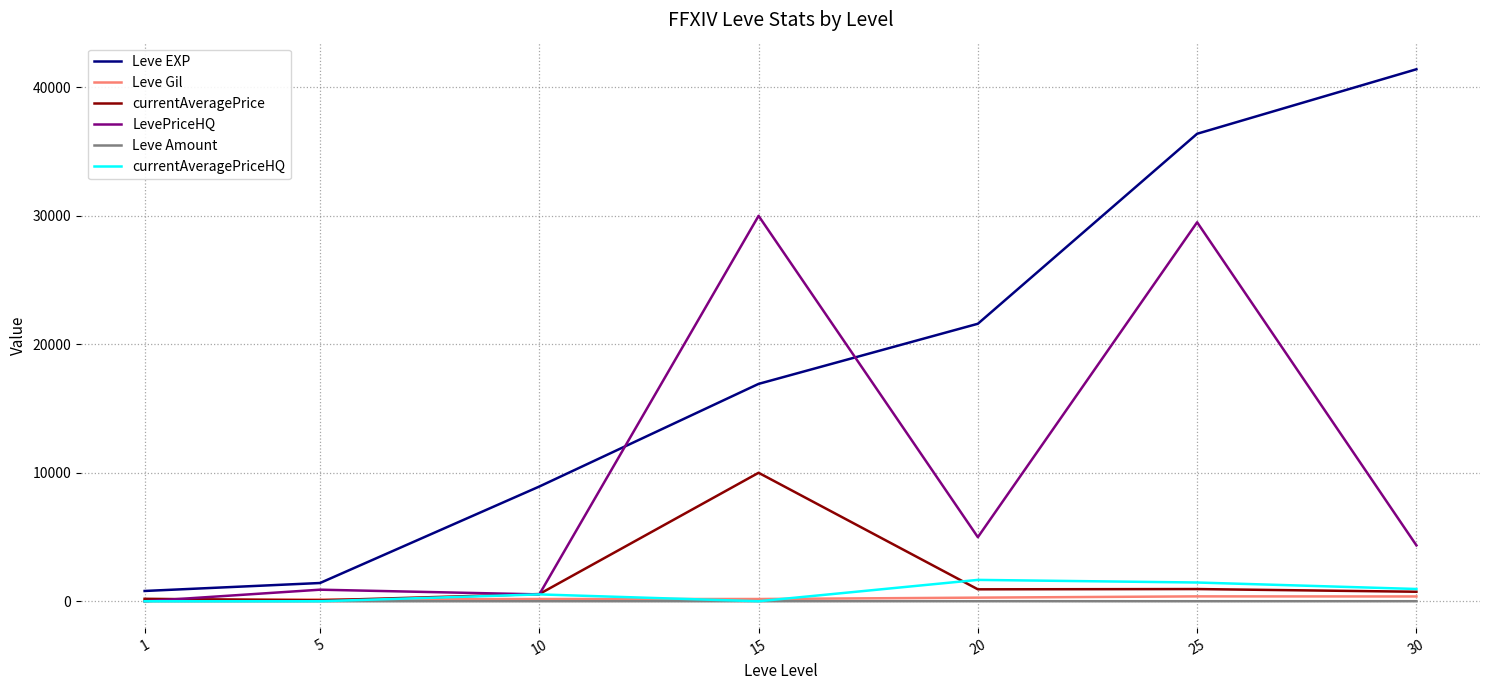

Is it true that LevePriceHQ equals 29500.0 at 25?

True